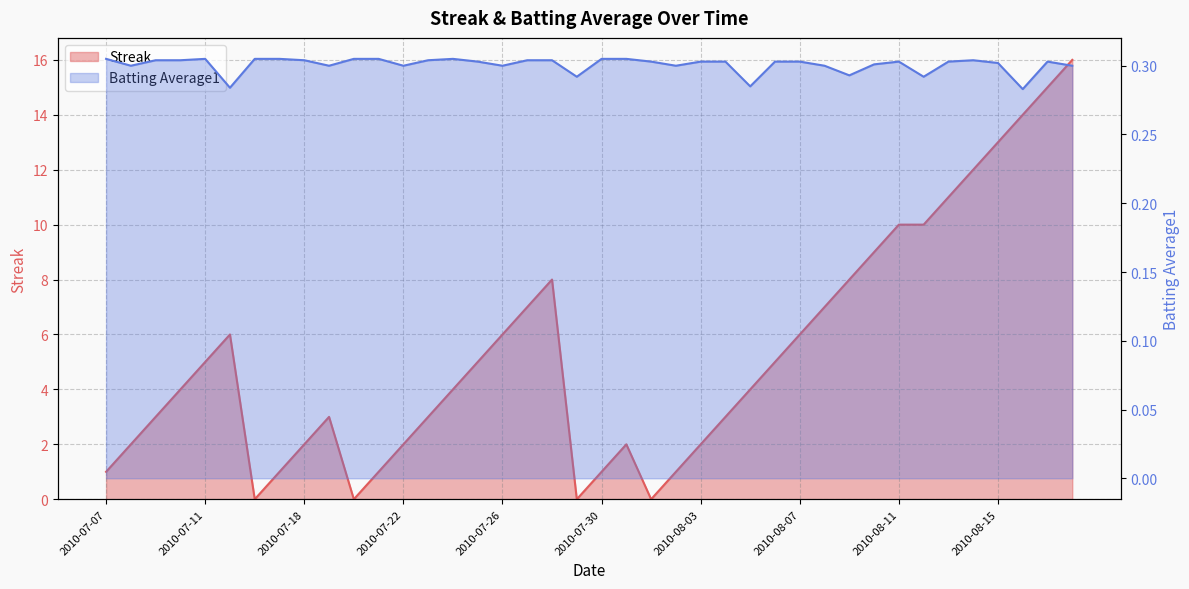

Which series has the largest total across all categories?

Streak